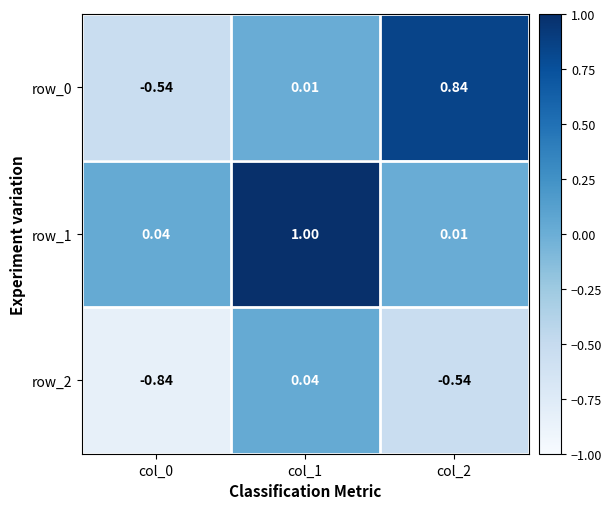

Is the value of row_2 at col_1 greater than the value of row_0 at col_2?

No